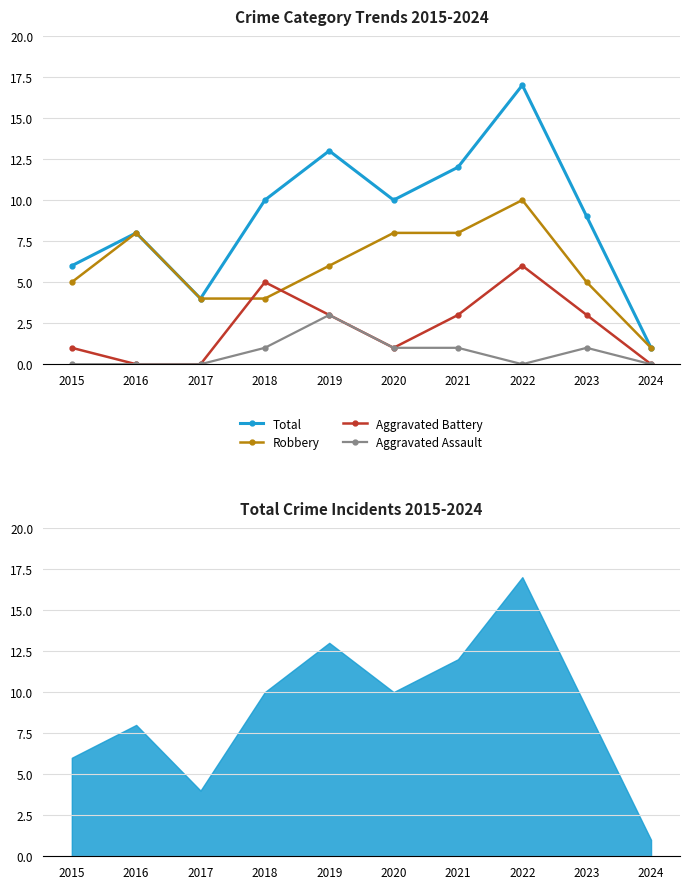

How many Aggravated Assault values are between 0 and 1?

9